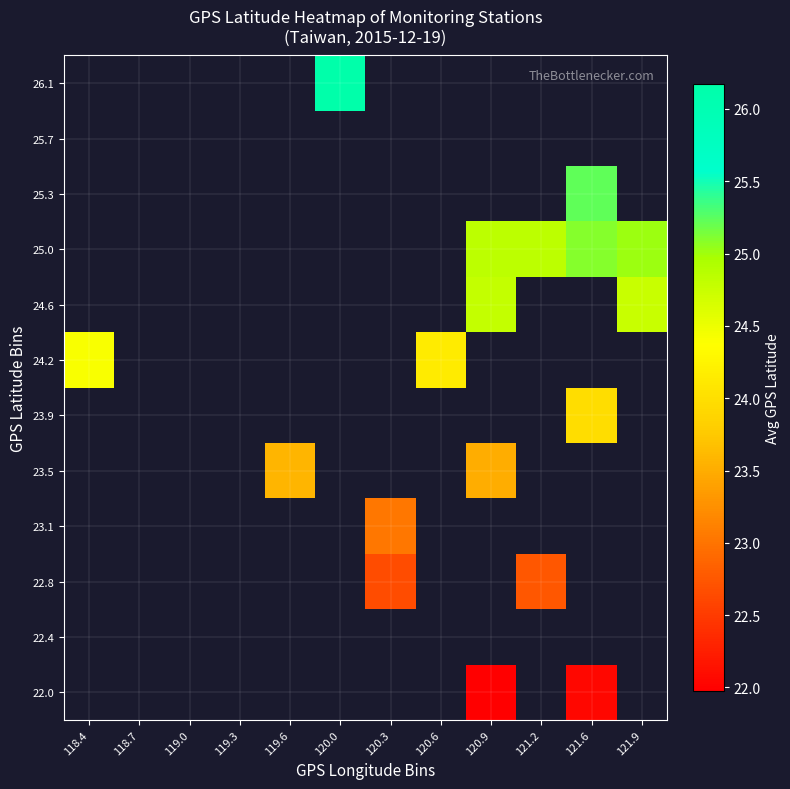

Rank the series at 119.3 from lowest to highest value.

22.0, 22.4, 22.8, 23.1, 23.5, 23.9, 24.2, 24.6, 25.0, 25.3, 25.7, 26.1